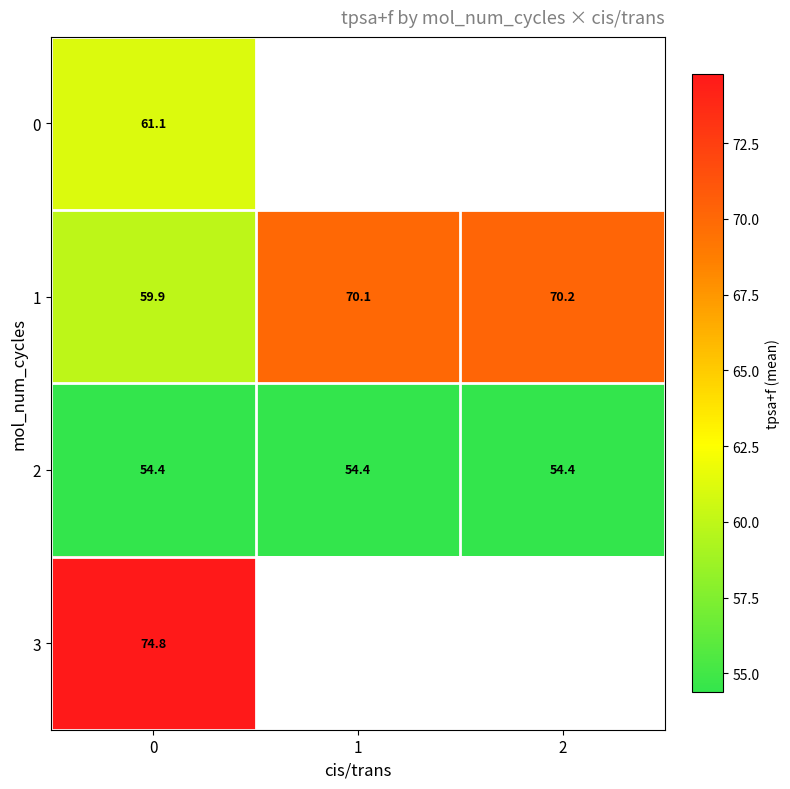

The 1 series shows 70.2 at 2. True or false?

True